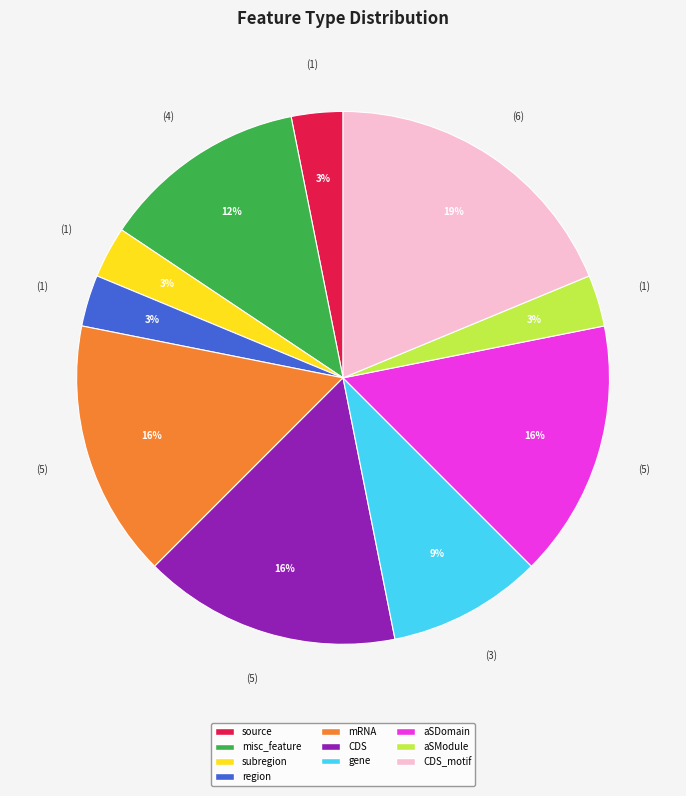

Is there any slice that represents more than half of the pie?

No